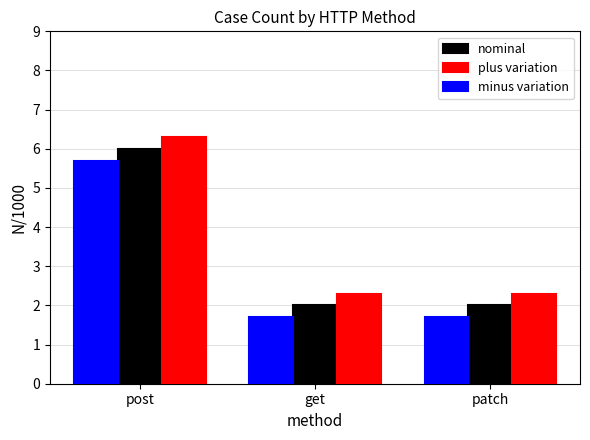

What is the approximate value of nominal at post?

6.0